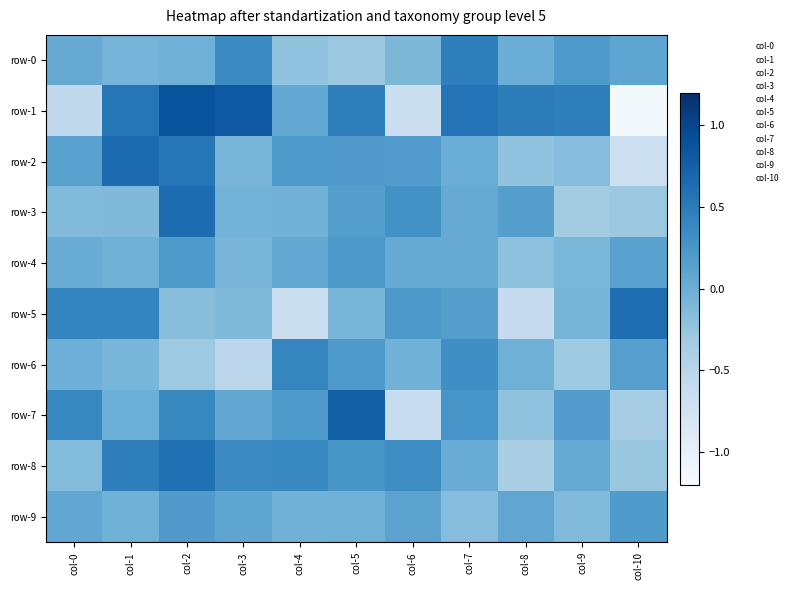

How many data points does each series have?

11